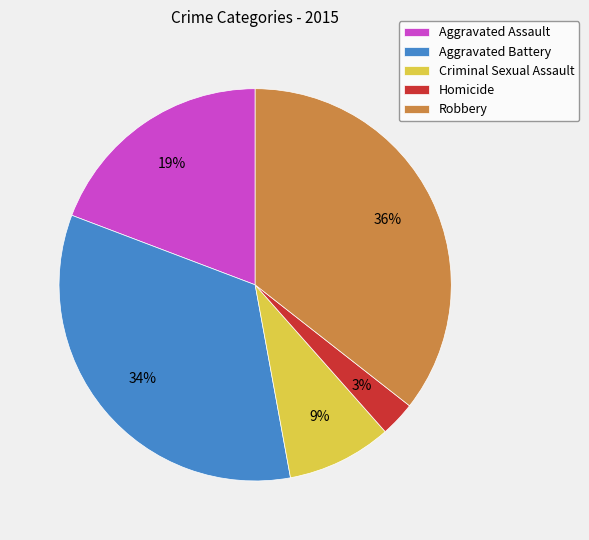

What is the smallest slice in the pie chart?

Homicide